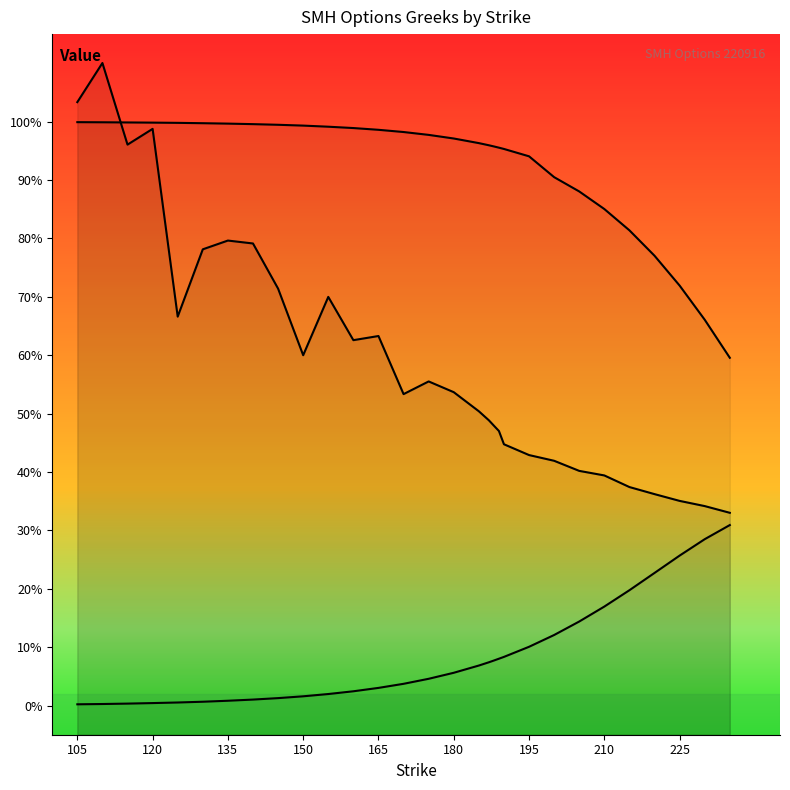

Reading left to right, transcribe all the data shown in this chart.

iv: 105=1.0	110=1.1	115=1.0	120=1.0	125=0.7	130=0.8	135=0.8	140=0.8	145=0.7	150=0.6	155=0.7	160=0.6	165=0.6	170=0.5	175=0.6	180=0.5	185=0.5	187=0.5	188=0.5	189=0.5	190=0.4	195=0.4	200=0.4	205=0.4	210=0.4	215=0.4	220=0.4	225=0.4	230=0.3	235=0.3
delta: 105=1.0	110=1.0	115=1.0	120=1.0	125=1.0	130=1.0	135=1.0	140=1.0	145=1.0	150=1.0	155=1.0	160=1.0	165=1.0	170=1.0	175=1.0	180=1.0	185=1.0	187=1.0	188=1.0	189=1.0	190=1.0	195=0.9	200=0.9	205=0.9	210=0.9	215=0.8	220=0.8	225=0.7	230=0.7	235=0.6
vega: 105=0.0	110=0.0	115=0.0	120=0.0	125=0.0	130=0.0	135=0.0	140=0.0	145=0.0	150=0.0	155=0.0	160=0.0	165=0.0	170=0.0	175=0.0	180=0.1	185=0.1	187=0.1	188=0.1	189=0.1	190=0.1	195=0.1	200=0.1	205=0.1	210=0.2	215=0.2	220=0.2	225=0.3	230=0.3	235=0.3